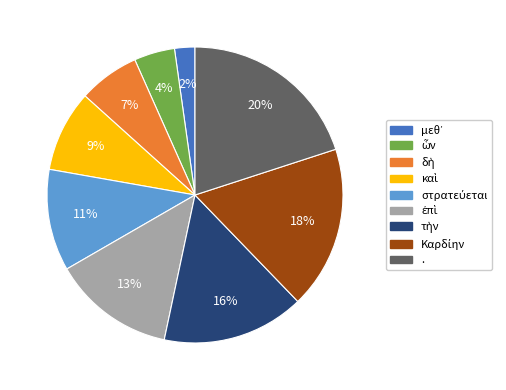

How many segments does this pie chart have?

9